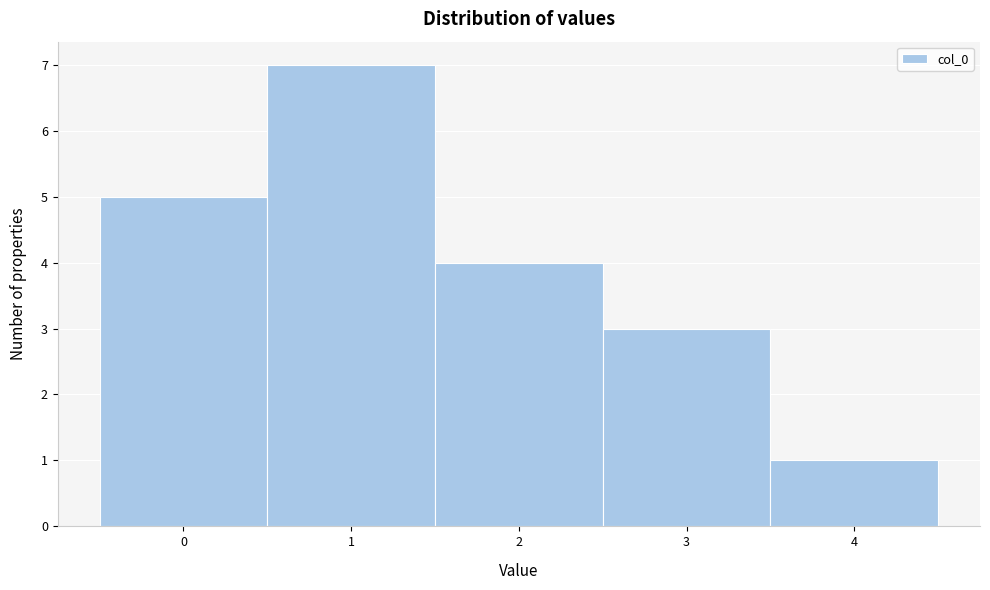

Reading left to right, list every bar in this chart as the range it spans on the x-axis followed by its height. The values are not printed on the chart, so give them approximately, as read against the axis.

-0.5 to 0.5: 5
0.5 to 1.5: 7
1.5 to 2.5: 4
2.5 to 3.5: 3
3.5 to 4.5: 1